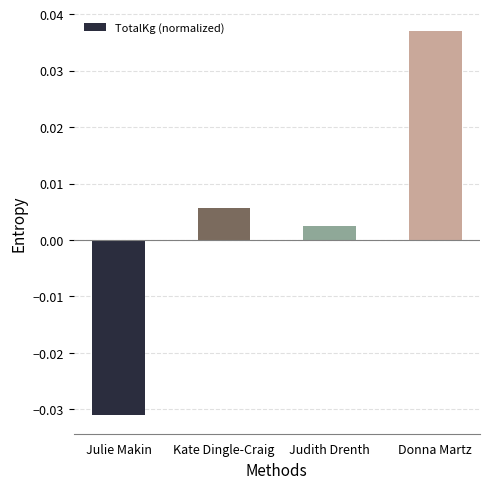

Between Kate Dingle-Craig and Donna Martz, which is larger?

Donna Martz